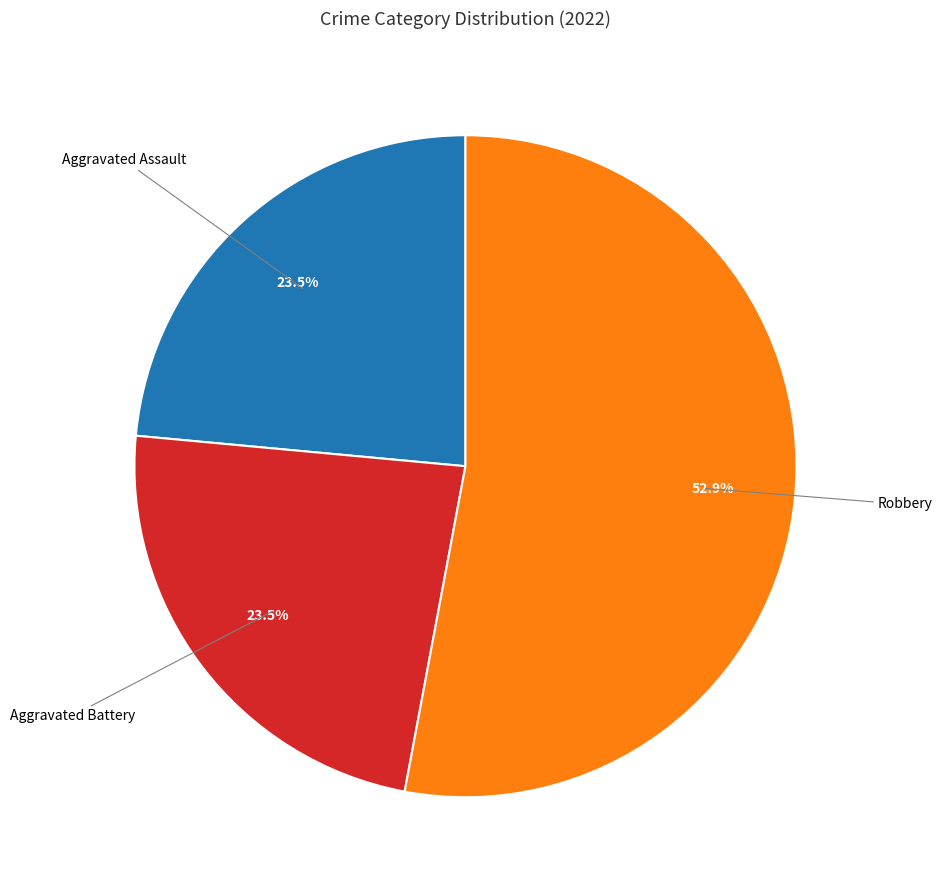

How many segments does this pie chart have?

3